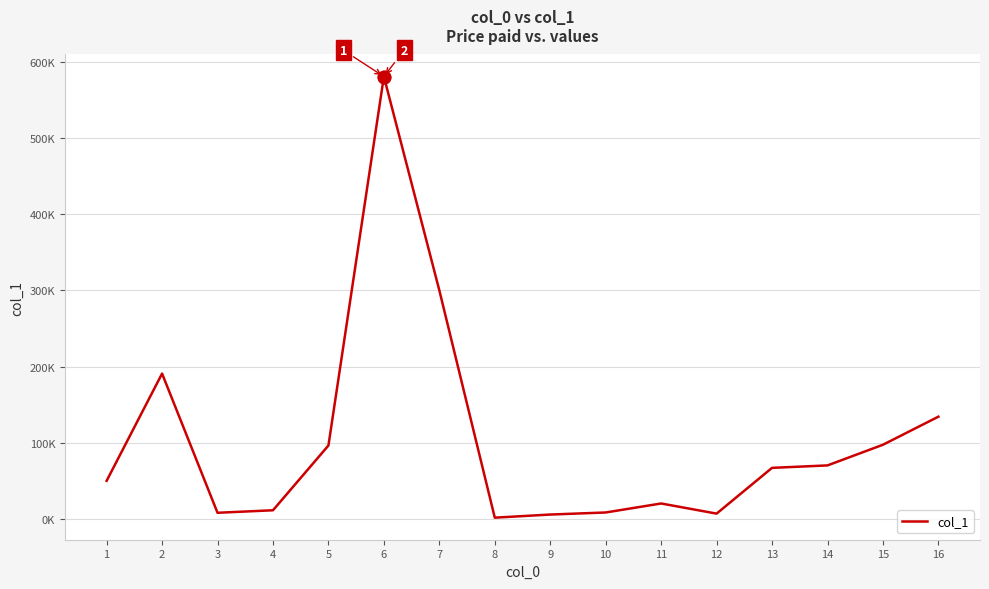

Which label corresponds to the largest value in the chart?

6